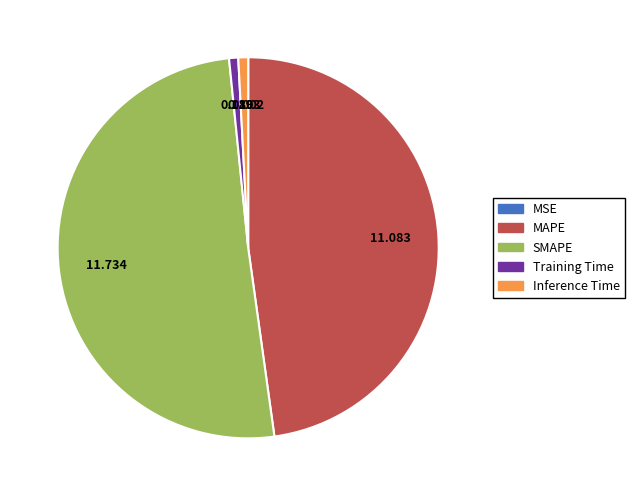

What is the largest slice in the pie chart?

SMAPE